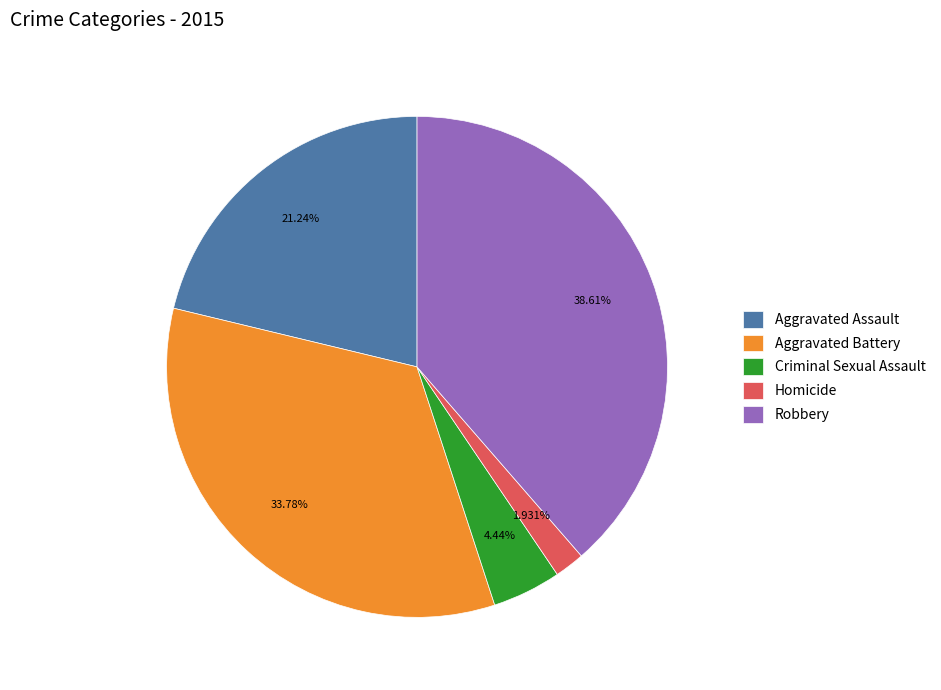

What percentage is the Aggravated Assault slice, to the nearest percent?

21%